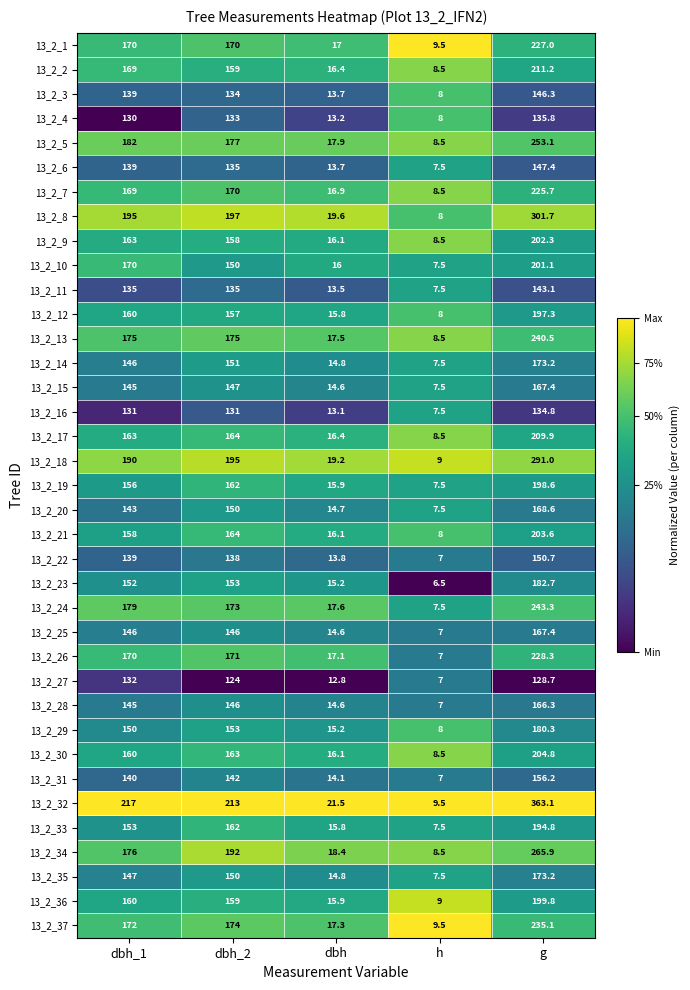

Which label corresponds to the smallest value in the chart?

h